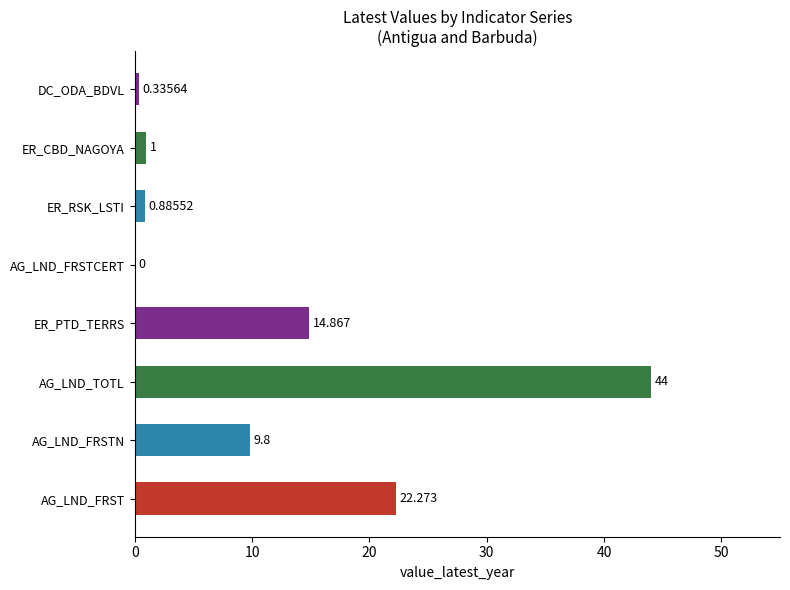

Where is the data nearest to the value 22?

AG_LND_FRST